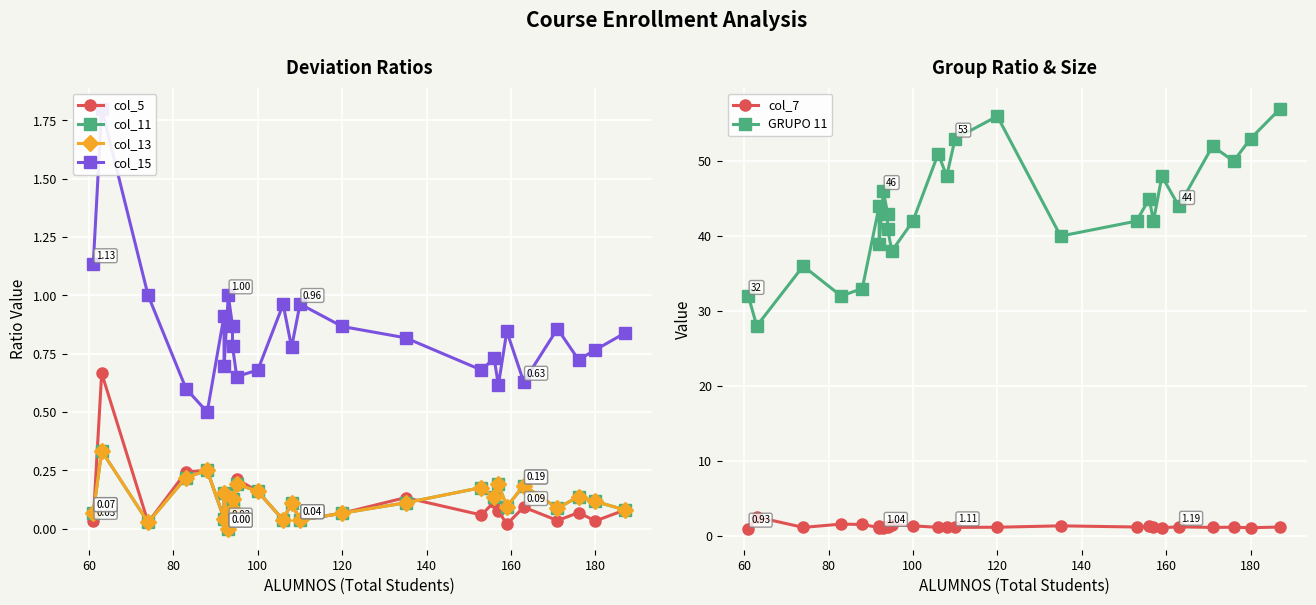

What is the value of the col_7 point at the 11th from the left?

1.5